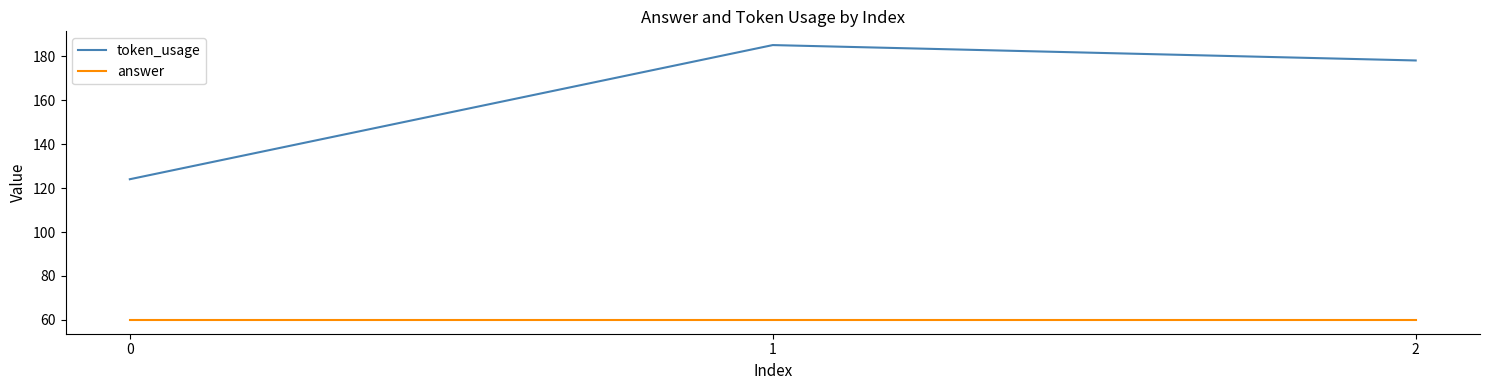

List the series in order of their overall mean, lowest first.

answer, token_usage